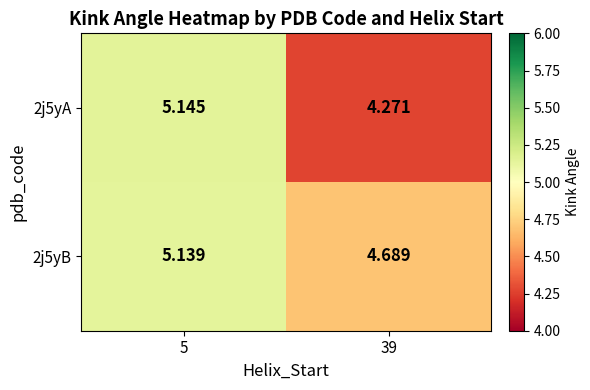

Which series changed the most between 5 and 39?

2j5yA